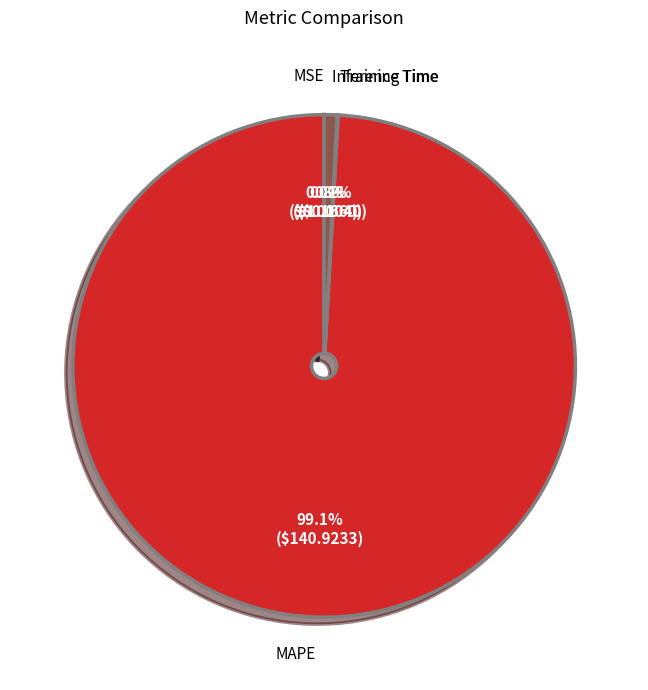

To the nearest percent, what is the difference between the largest and smallest slice percentages?

99%